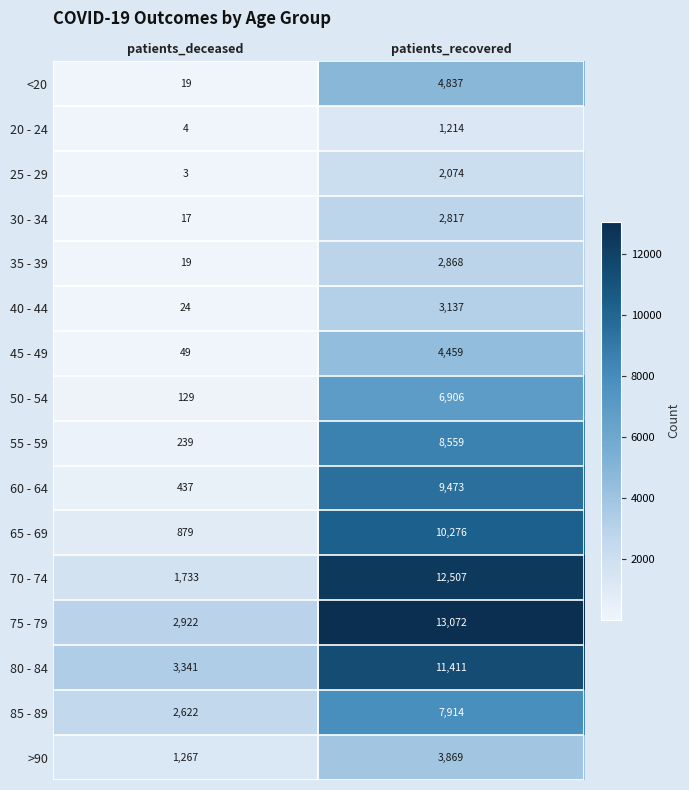

Which series has the largest range (max minus min)?

70 - 74